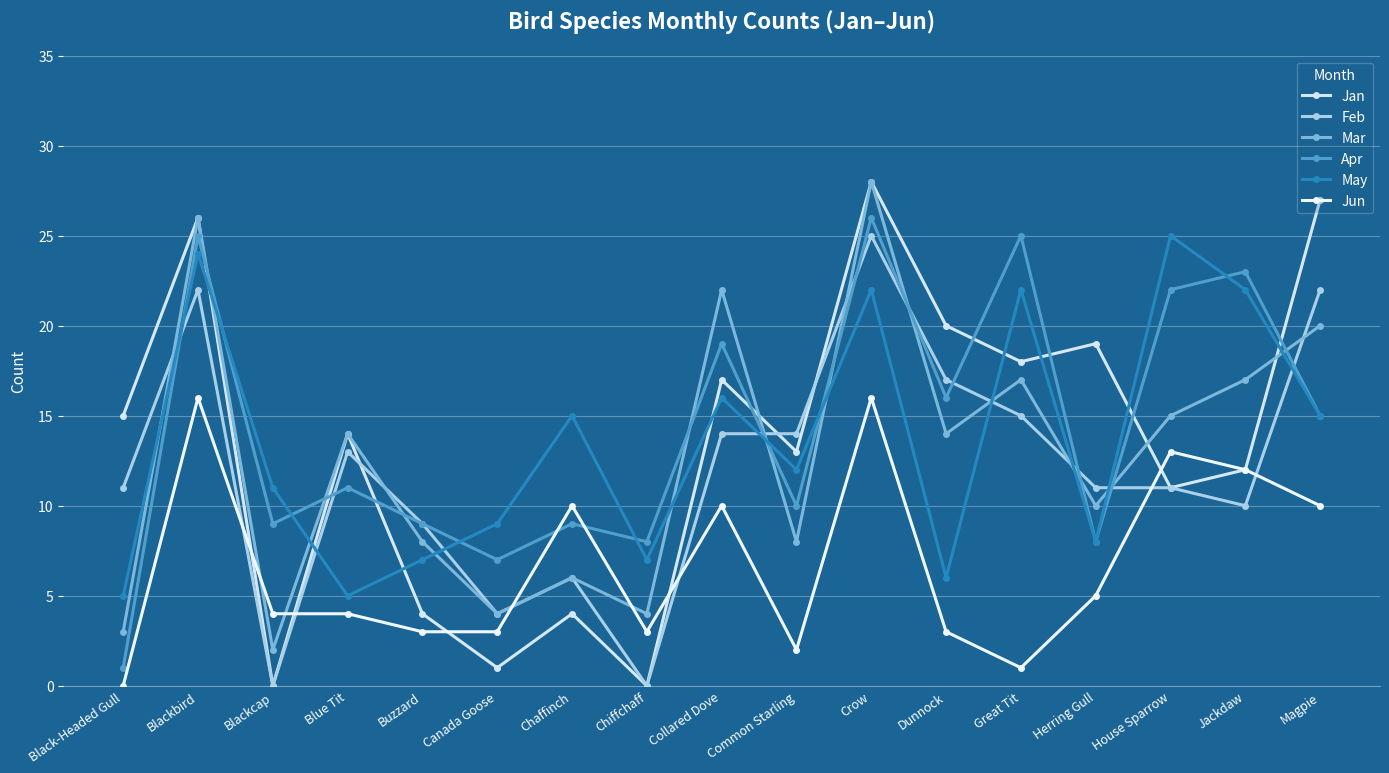

How many categories are shown in the chart?

17